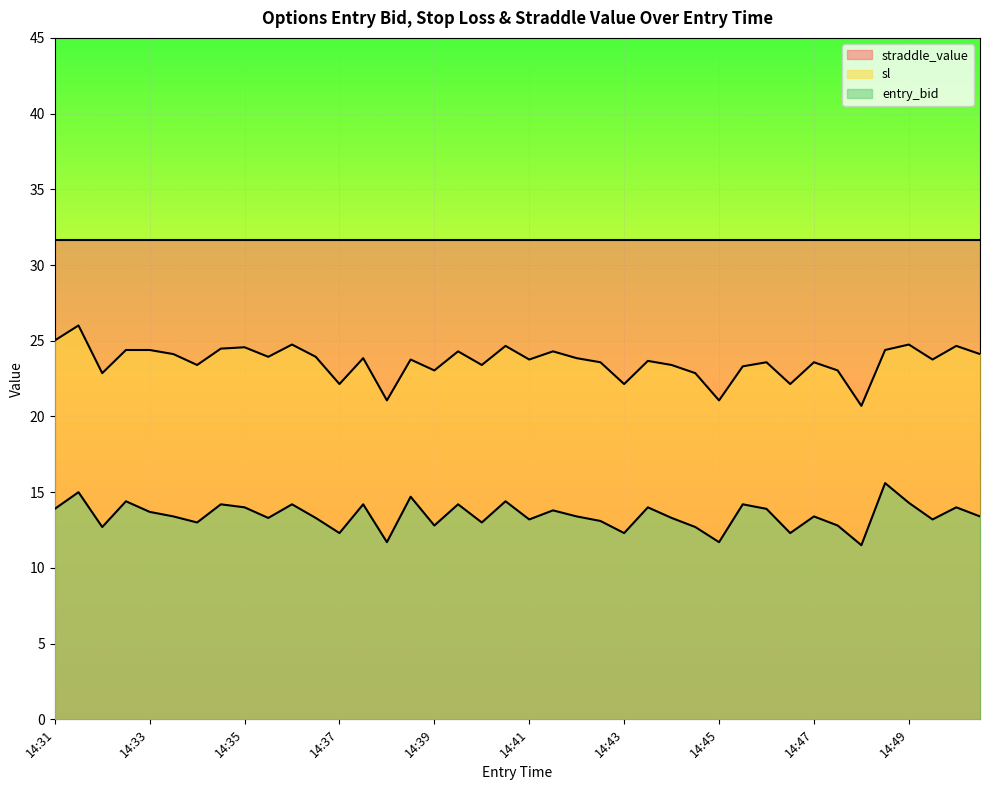

True or false: entry_bid and sl cross at least once.

False